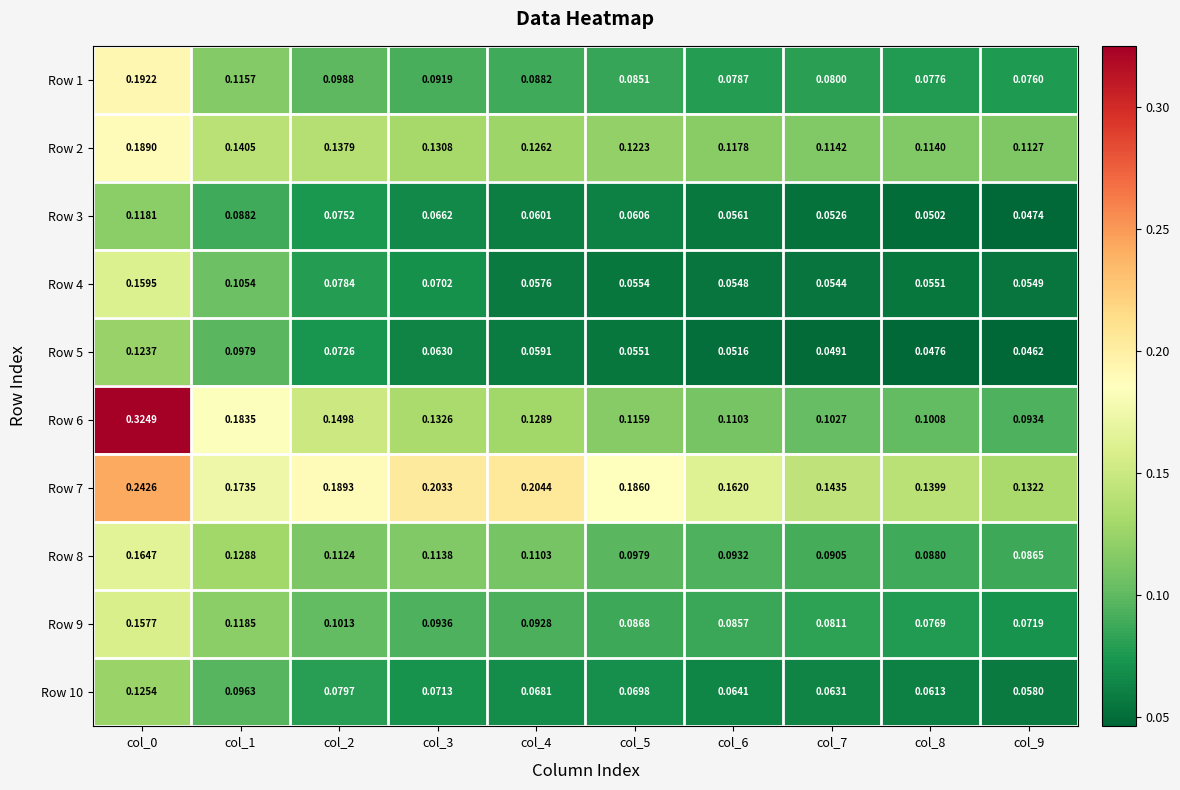

Is the value of Row 6 at col_3 greater than the value of Row 5 at col_3?

Yes